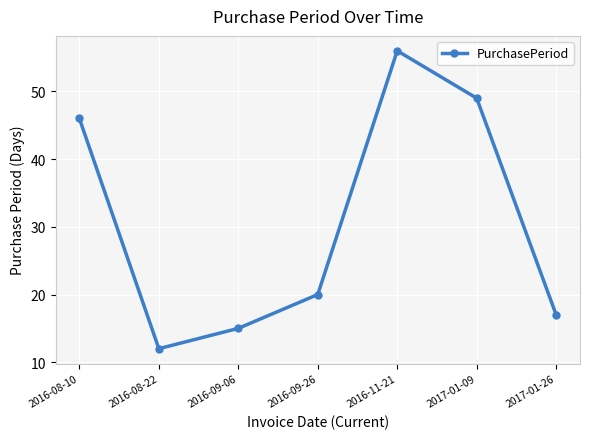

What is the label of the 2nd point from the right?

2017-01-09